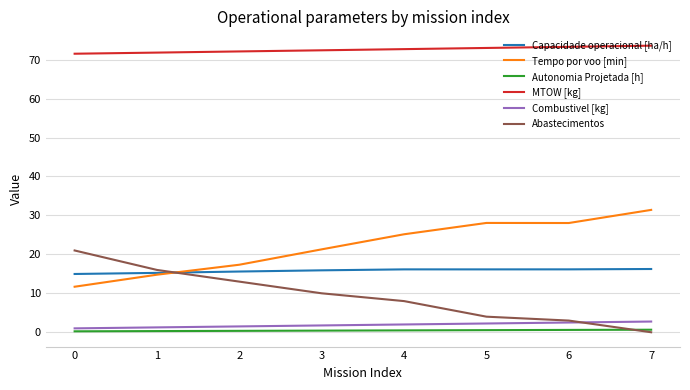

What is the sum of all Abastecimentos values?

75.0